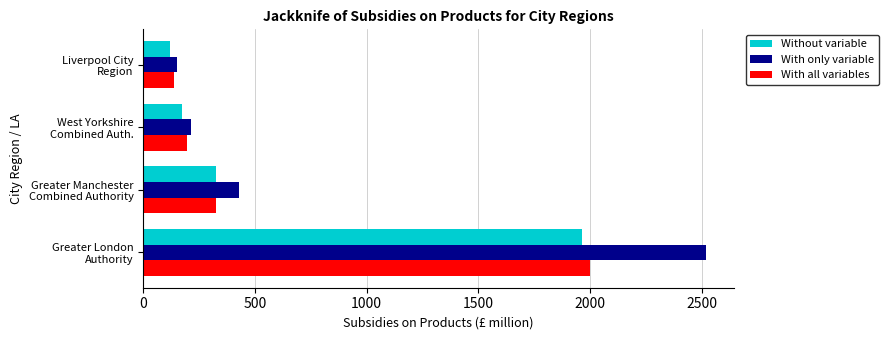

Rank the categories by With all variables value from highest to lowest.

Greater London
Authority, Greater Manchester
Combined Authority, West Yorkshire
Combined Auth., Liverpool City
Region